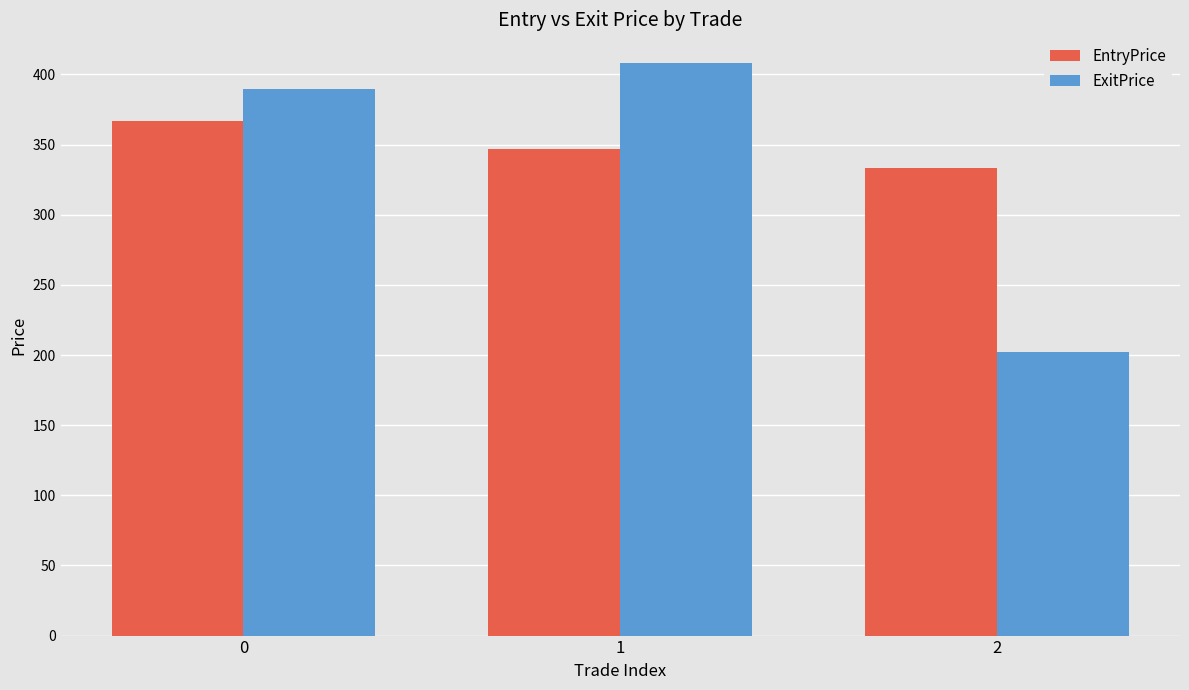

What is the maximum value for EntryPrice?

367.0